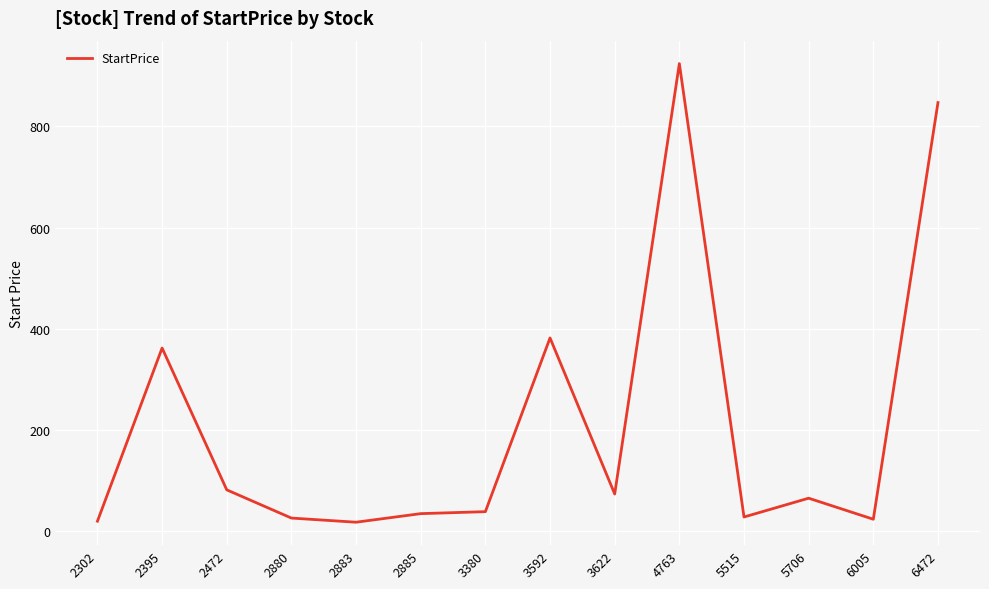

Is it true that the value at 2880 is 26.1?

True